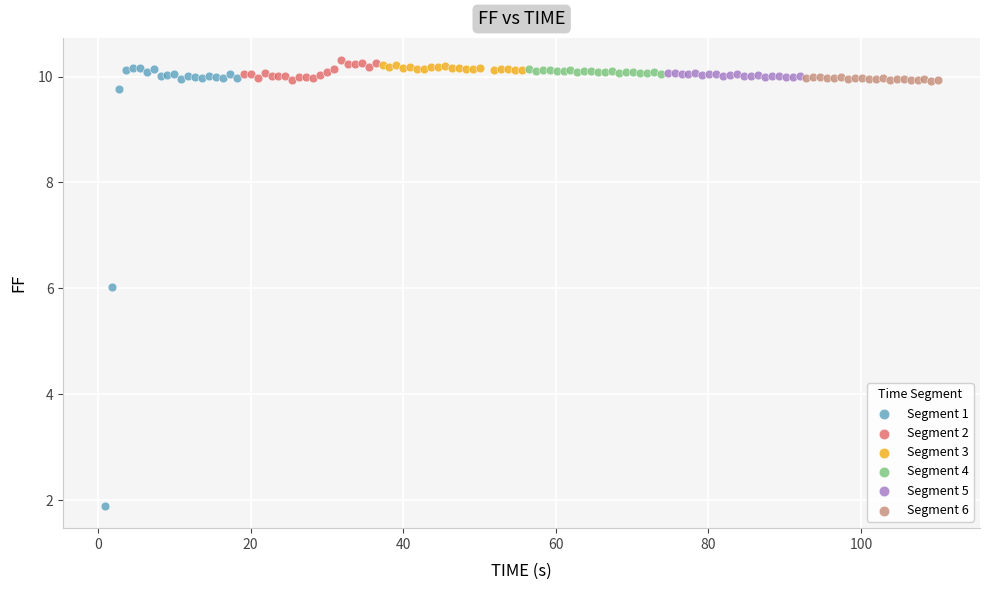

Which series has the largest Y range (max minus min)?

Segment 1